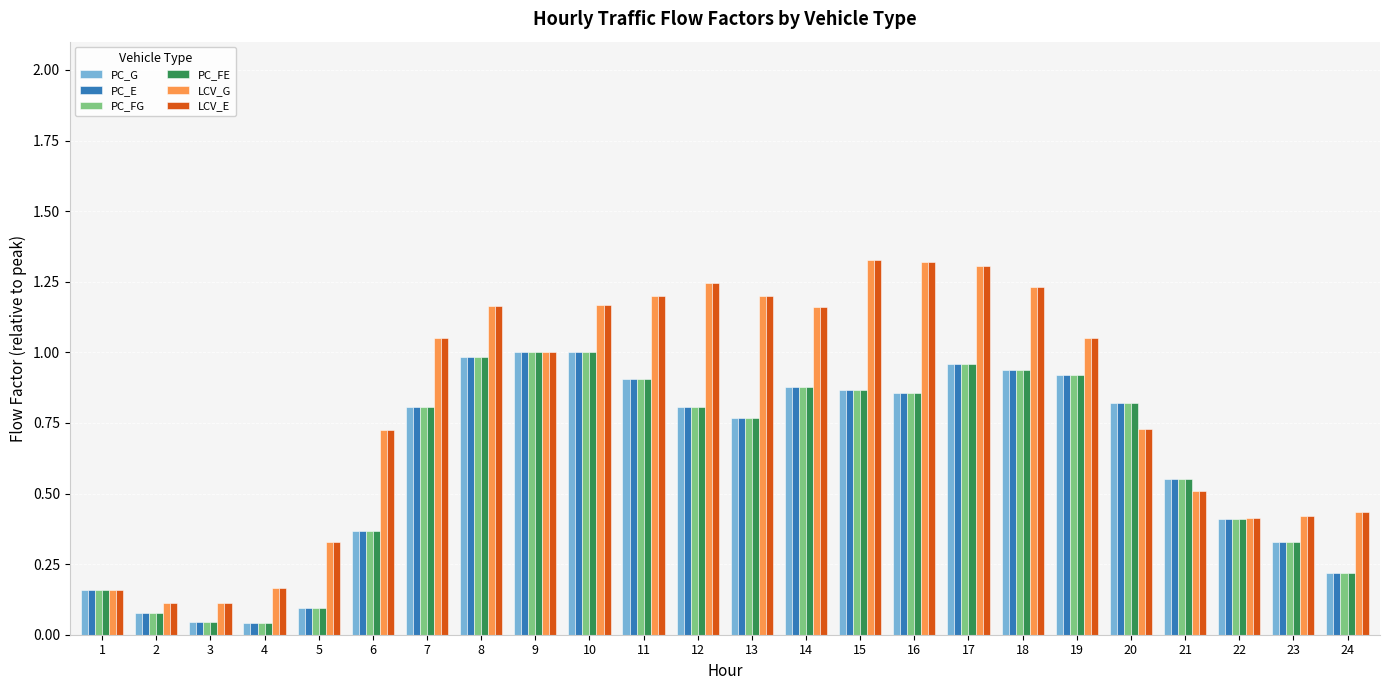

The PC_FE series shows 0.8 at 7. True or false?

True